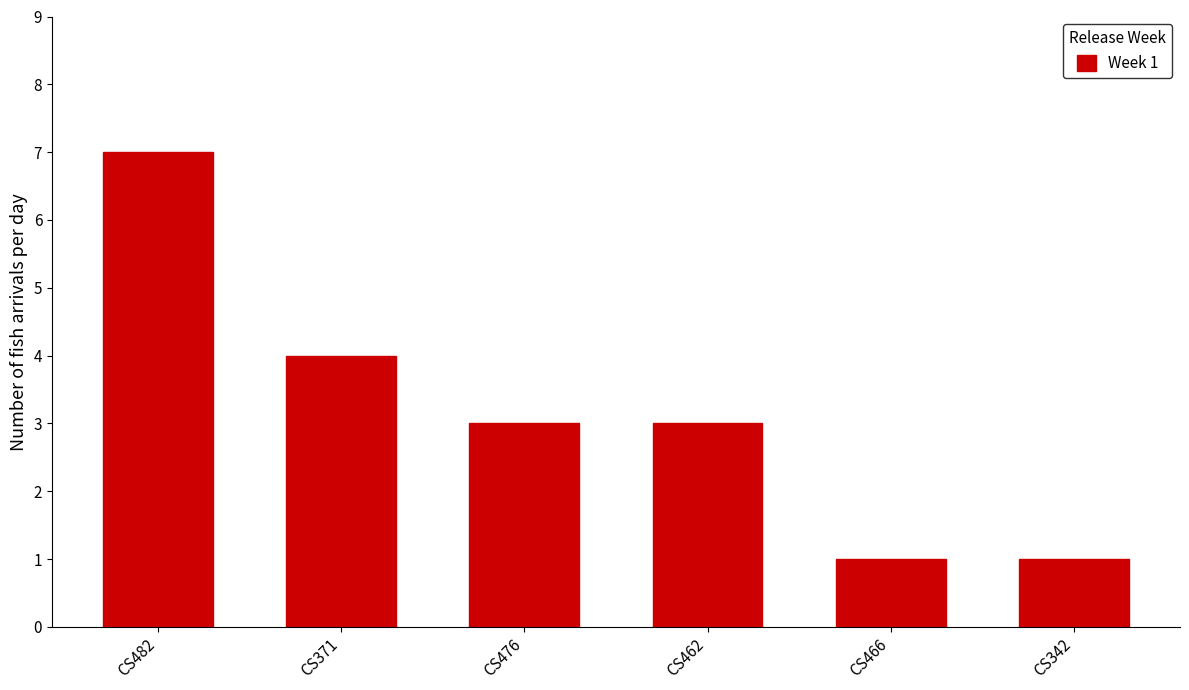

What is the greatest value displayed?

7